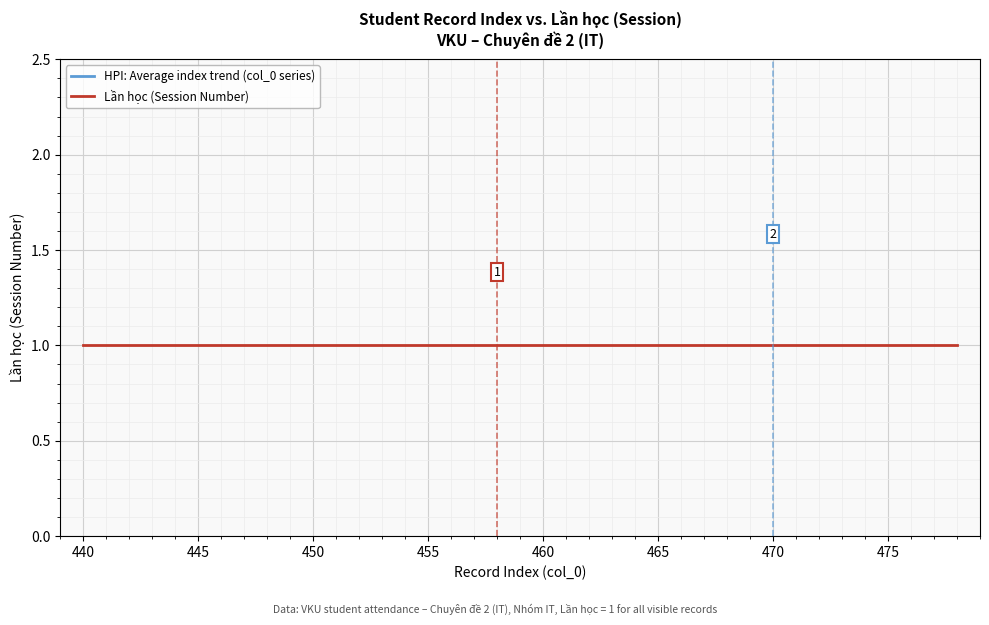

Is it true that Lần học (Session Number) equals 0.4 at 13?

False